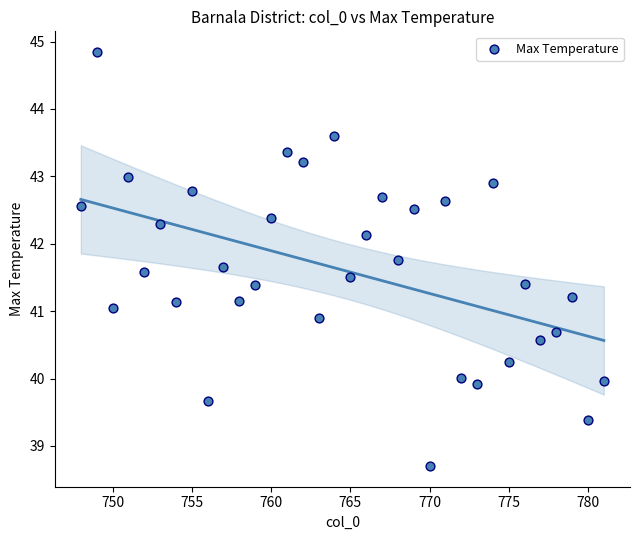

What is the range of Y values (max minus min)?

6.1